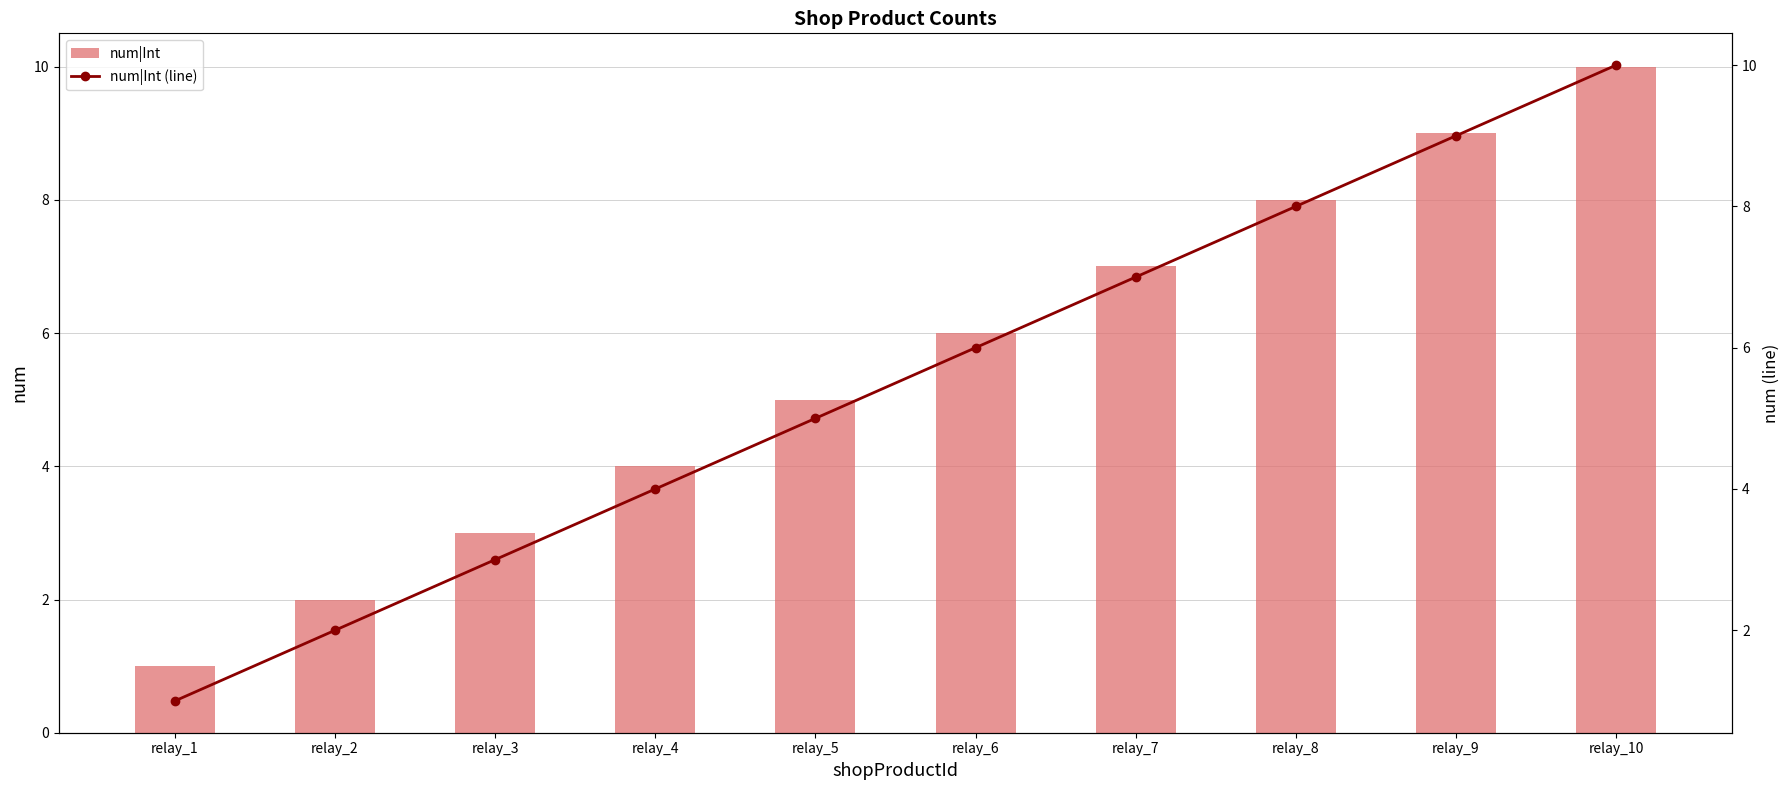

List the labels in order of num|Int value, largest first.

relay_10, relay_9, relay_8, relay_7, relay_6, relay_5, relay_4, relay_3, relay_2, relay_1